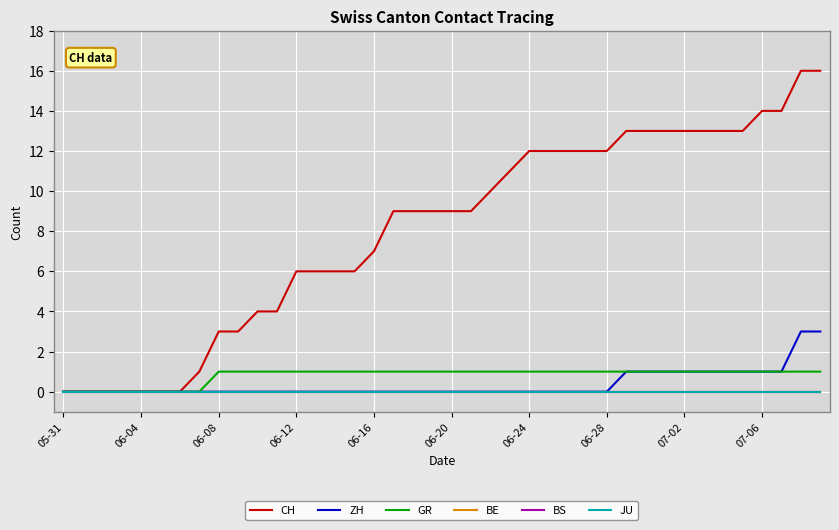

Is this an area chart (filled region under the line)?

No